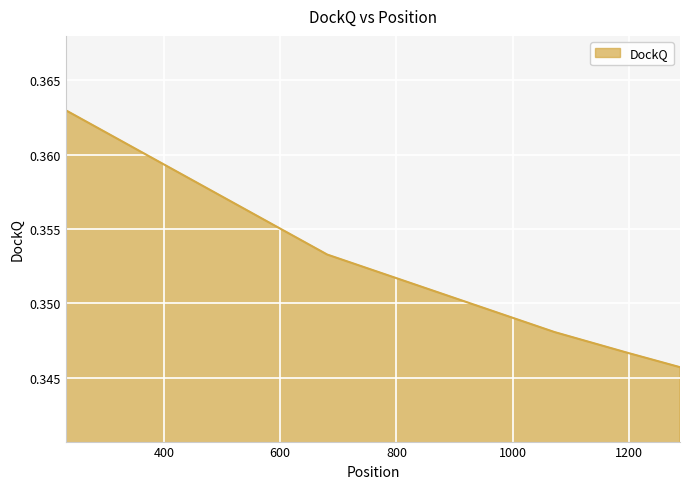

What is the sum of all values?

1.8